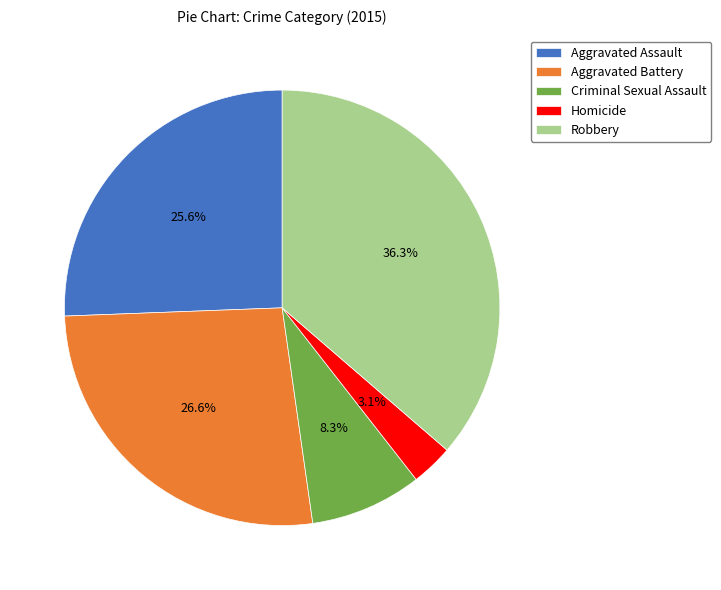

Does any single category account for the majority?

No